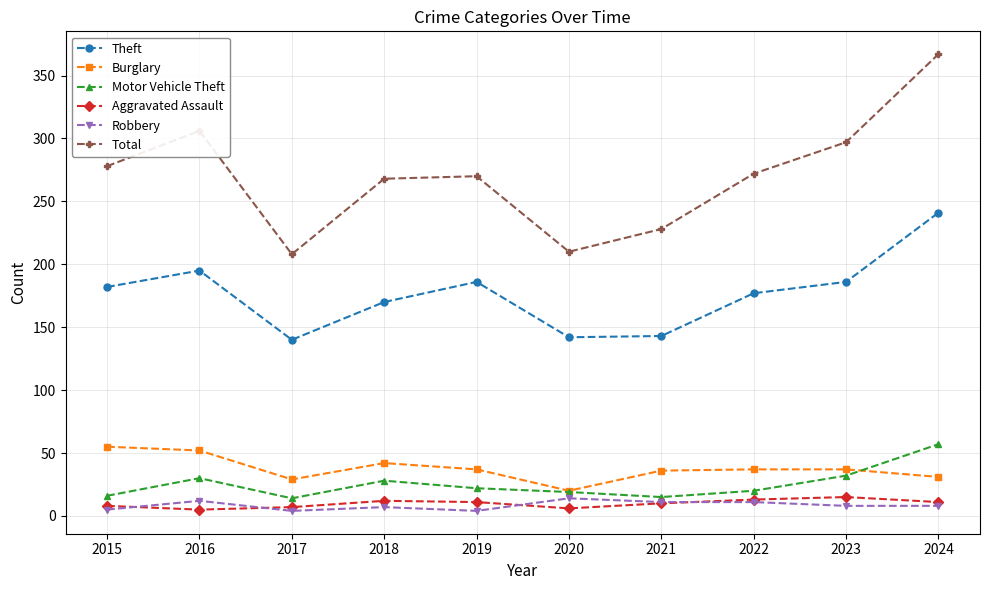

At which category does Motor Vehicle Theft reach its first local valley?

2017